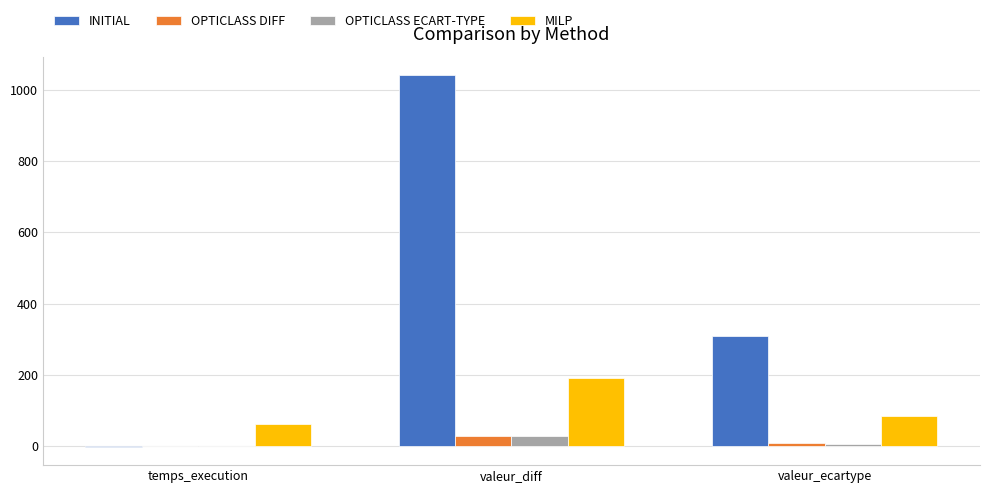

Does the chart contain stacked bars?

No